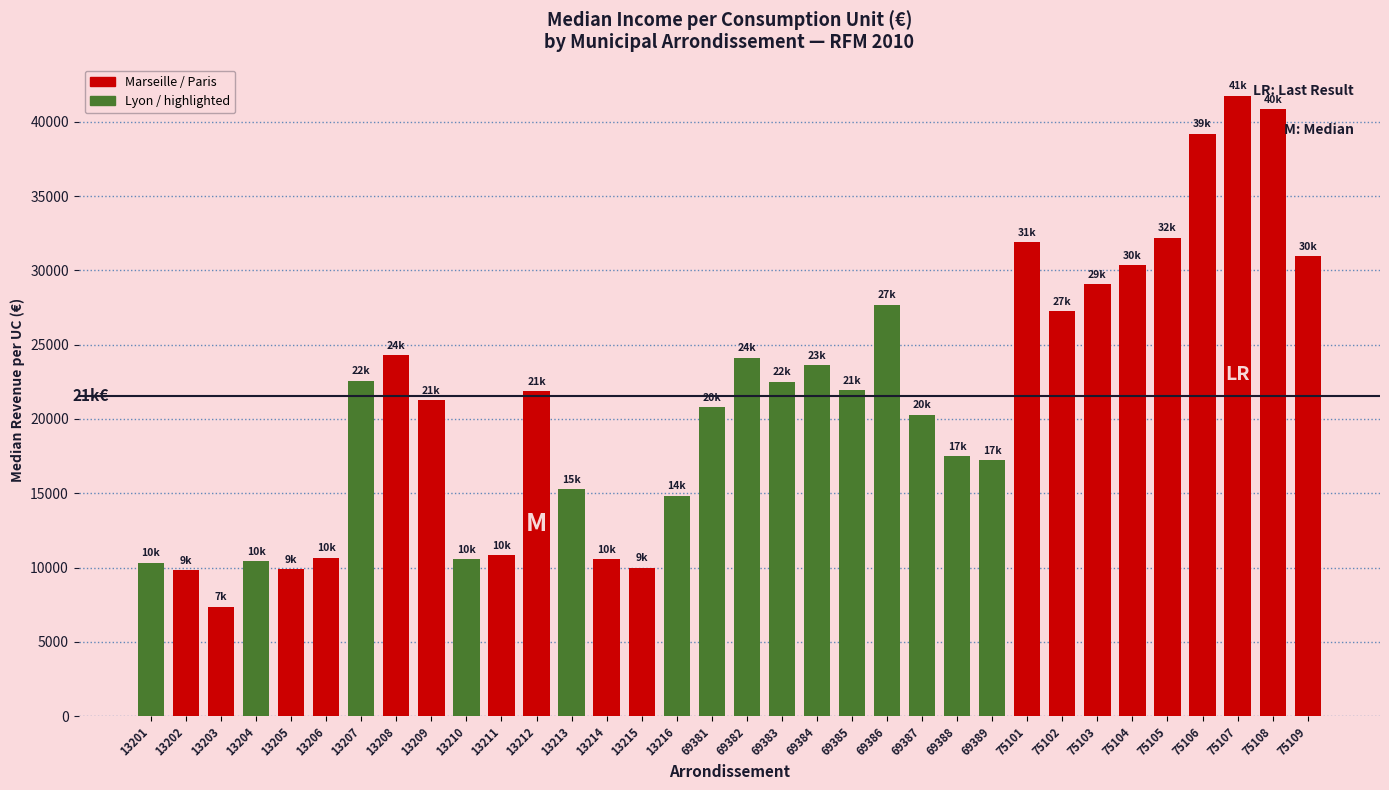

What is the change in value from 13206 to 69384?

+12950